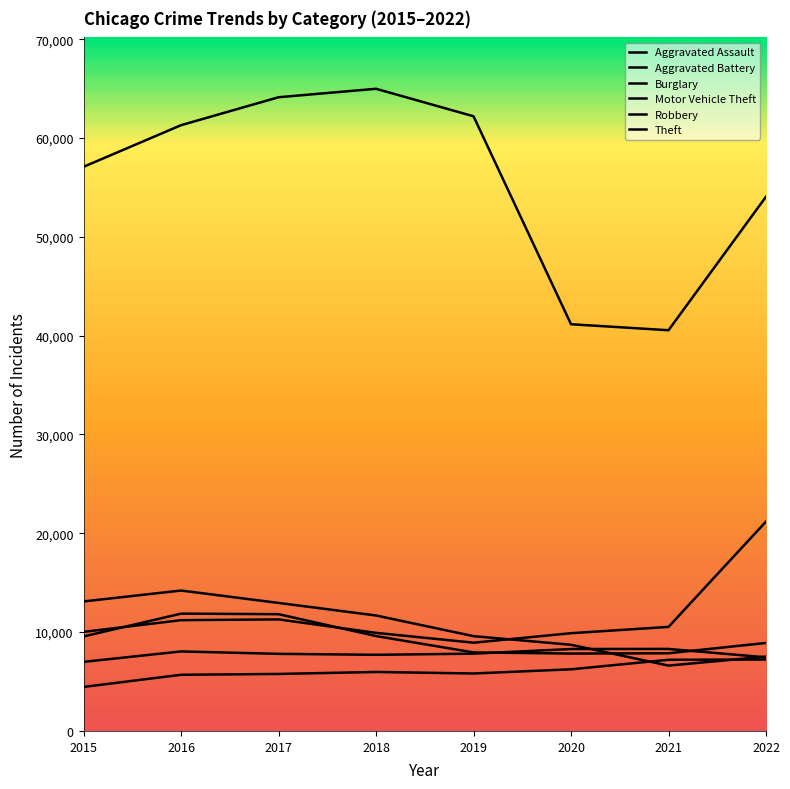

How many interior local valleys does the Robbery series have?

1